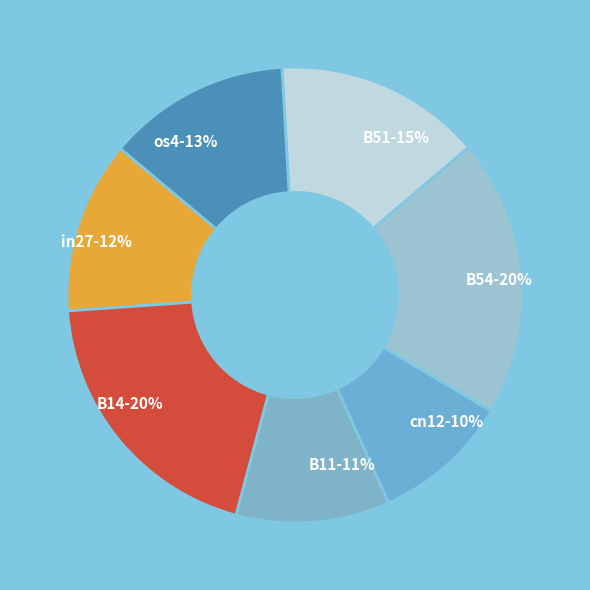

Do os4 and B51 together represent more than half of the pie?

No